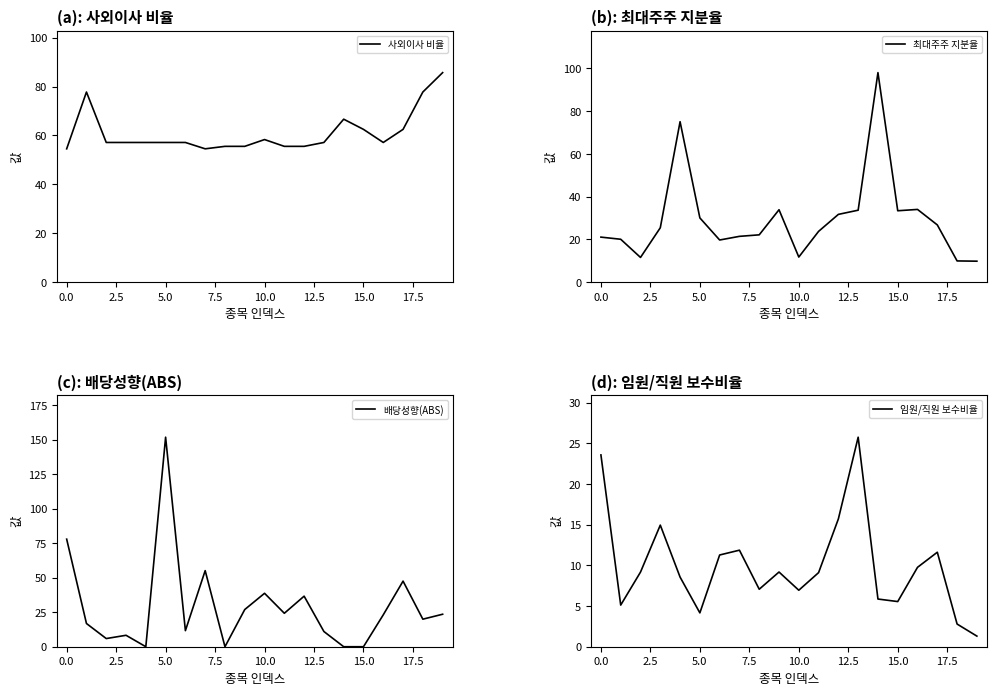

At which label does 배당성향(ABS) reach its peak?

5.0